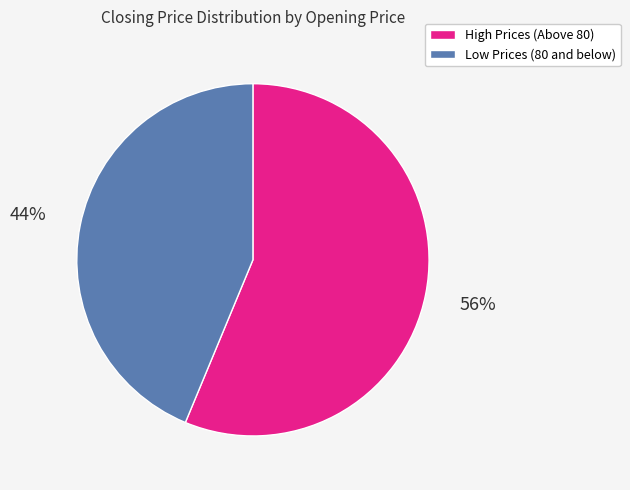

How many segments does this pie chart have?

2